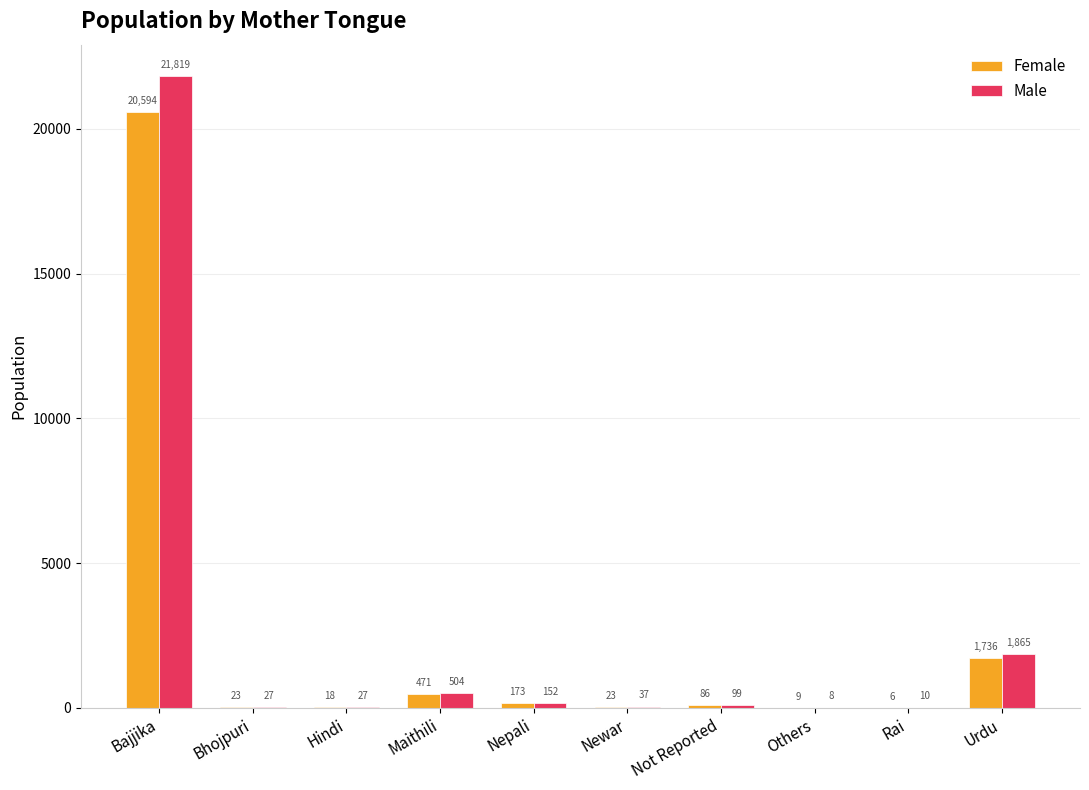

Where does the Female series first go above 86?

Bajjika